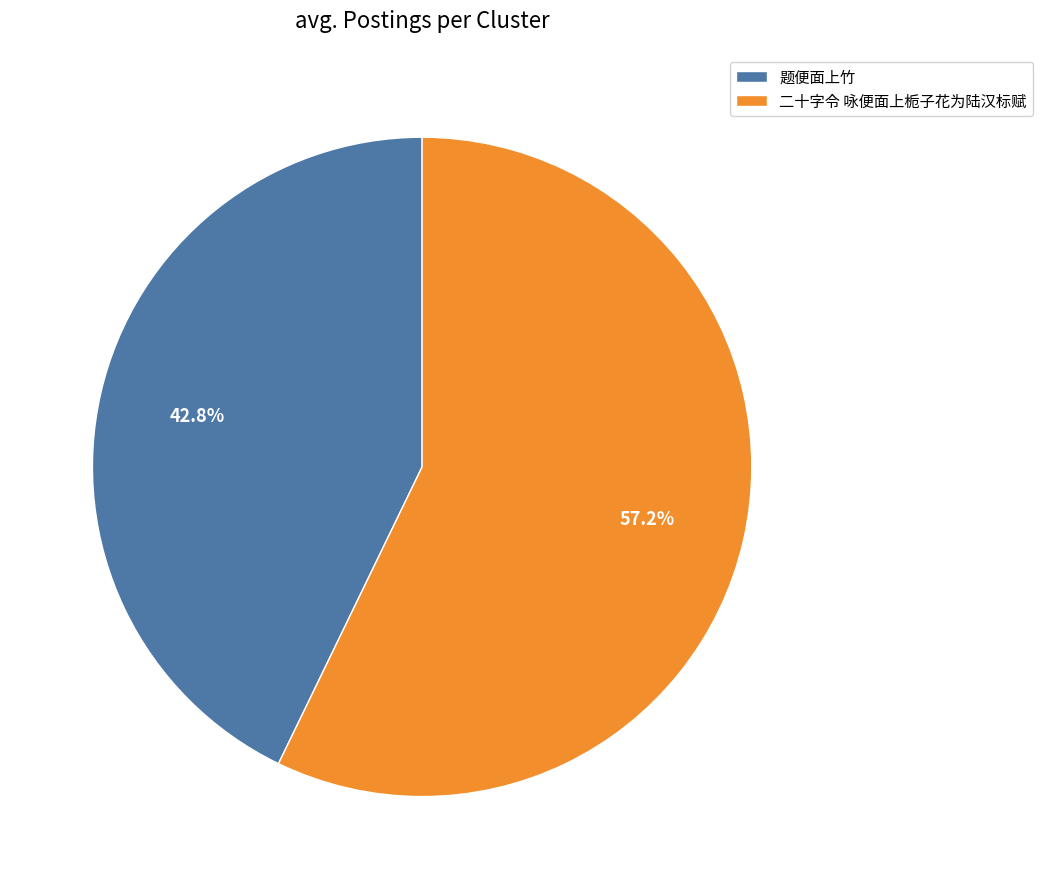

Is it true that 题便面上竹 is 34% of the pie?

False